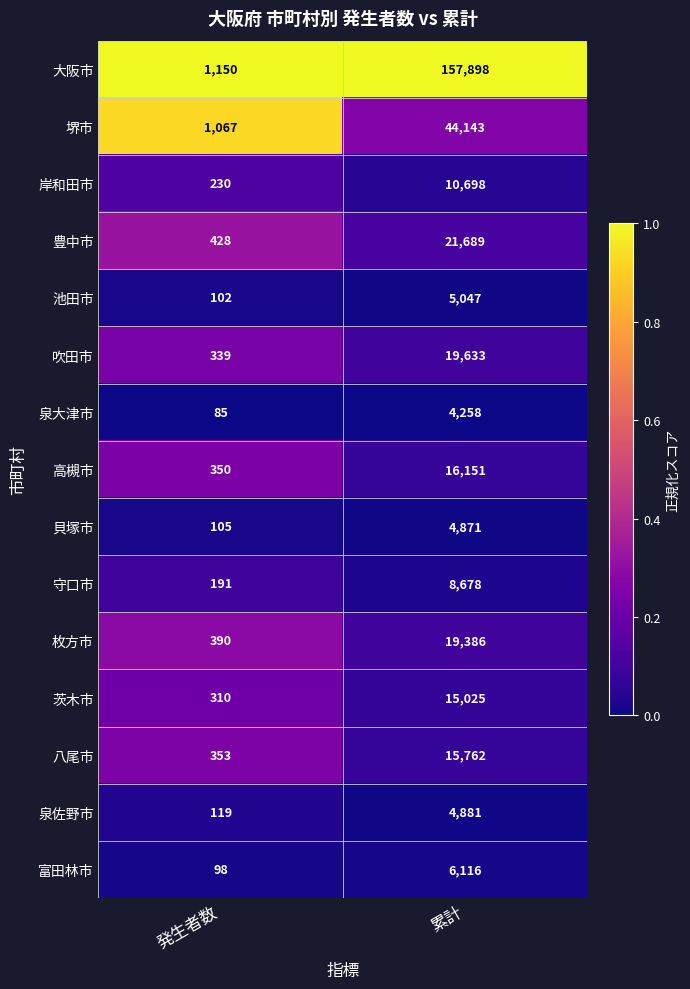

Where is 岸和田市 nearest to the value 5464?

発生者数